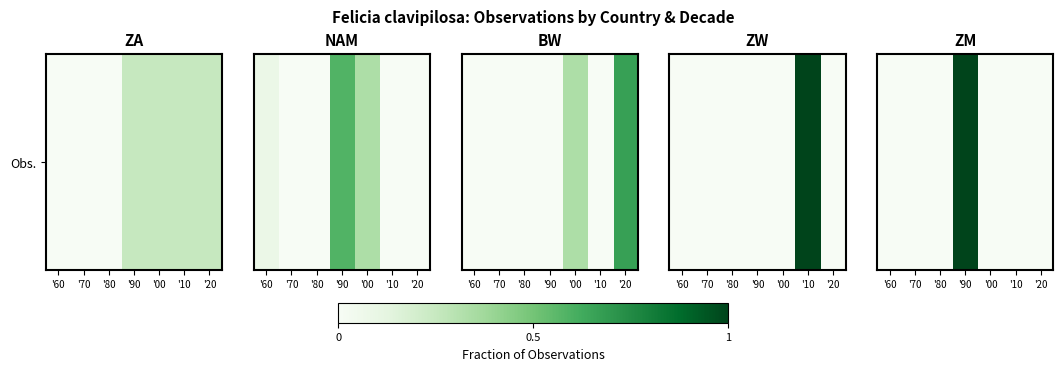

The chart shows a value of 0 at '80. True or false?

False